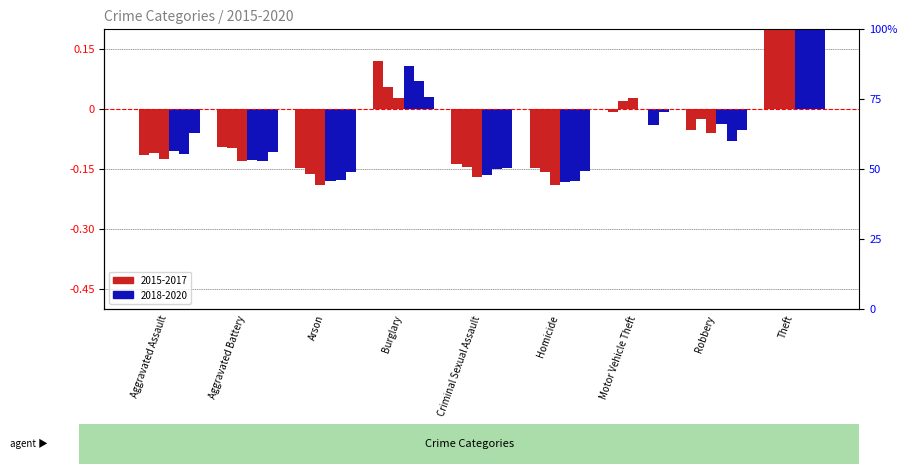

Between Arson and Motor Vehicle Theft, which series saw the biggest shift?

2017